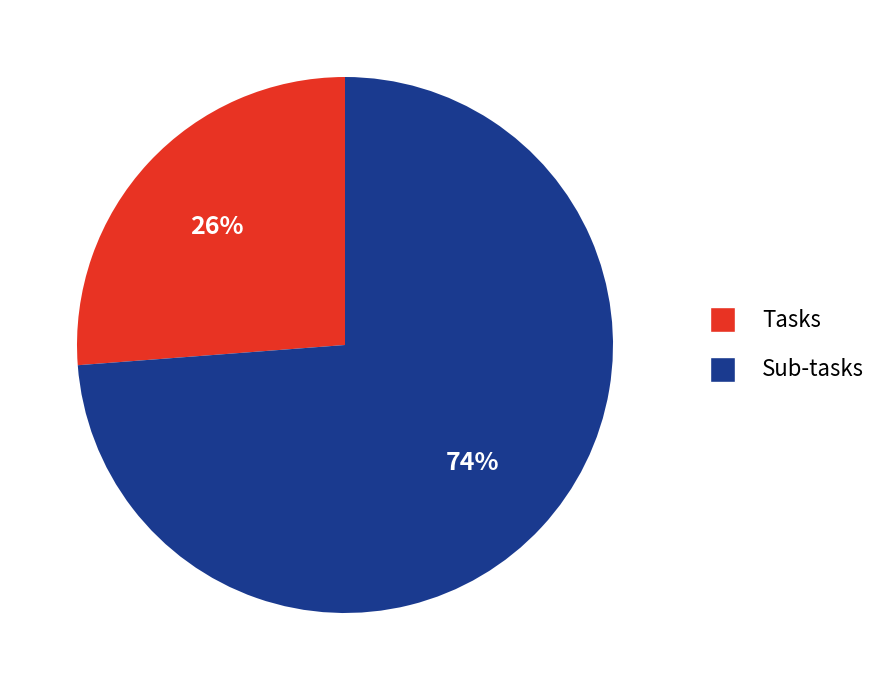

How many slices are in this pie chart?

2